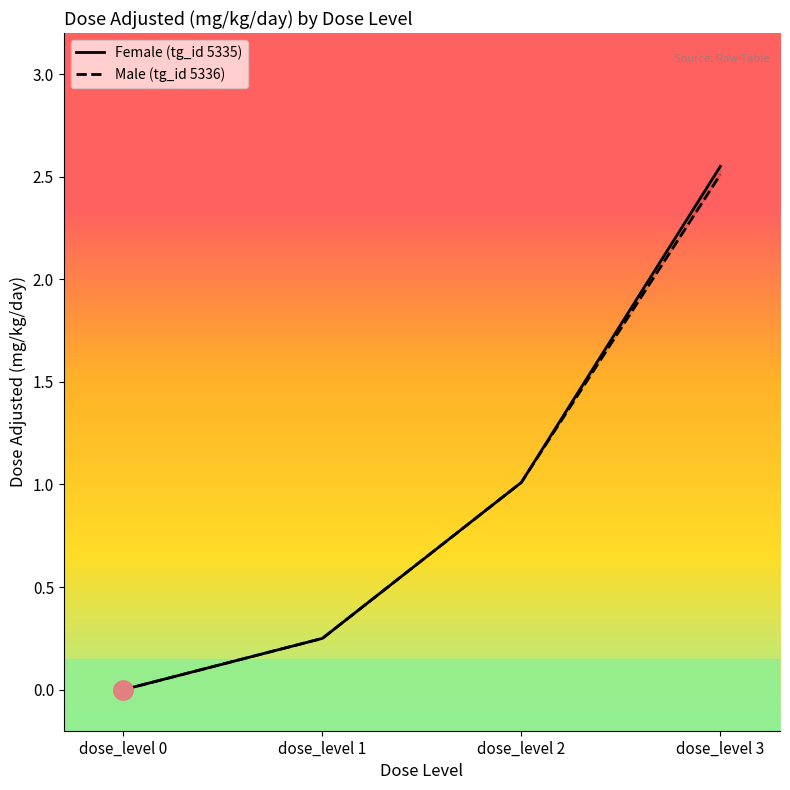

Rank the series at dose_level 1 from lowest to highest value.

Female (tg_id 5335), Male (tg_id 5336)